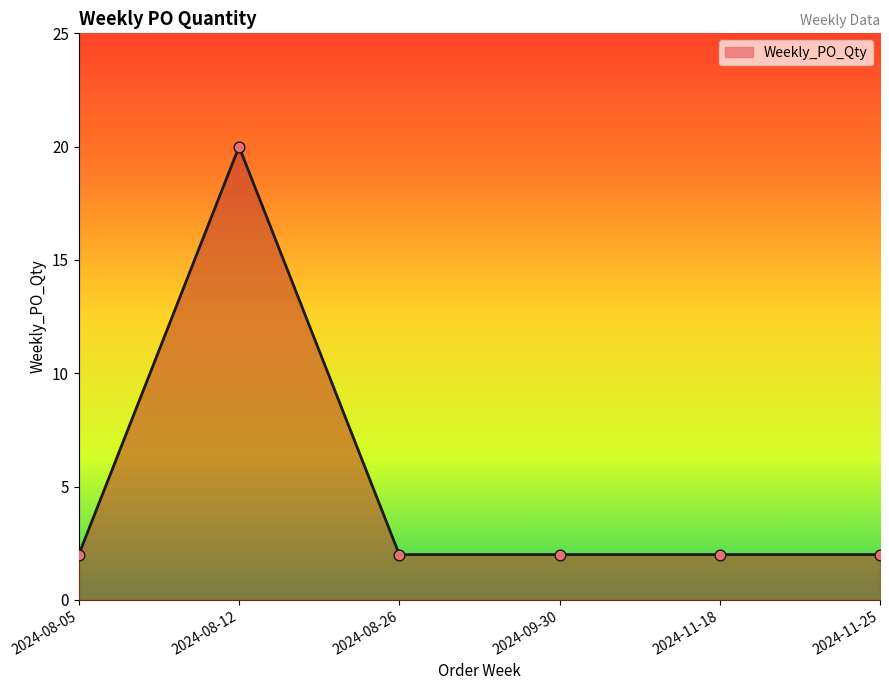

What is the change in value from 2024-08-12 to 2024-08-26?

-18